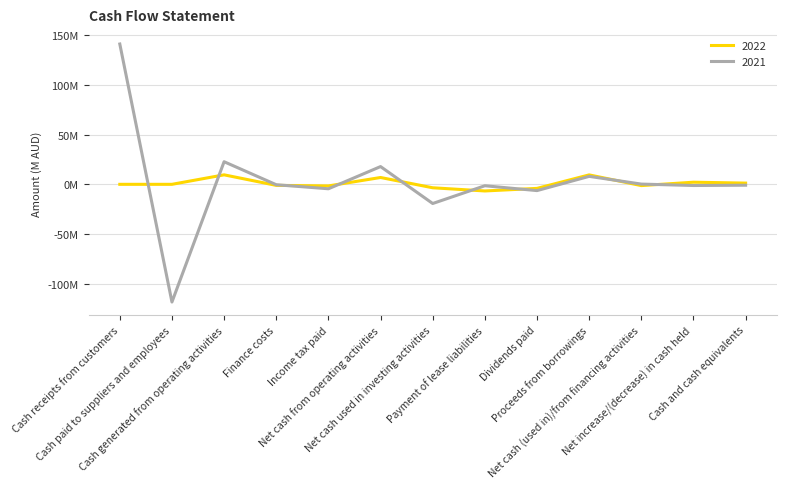

The value of 2022 at Cash and cash equivalents is 2.0. True or false?

False